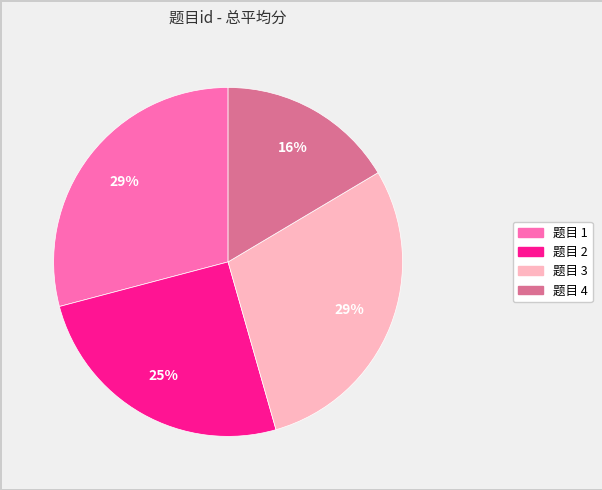

Is there any slice that represents more than half of the pie?

No